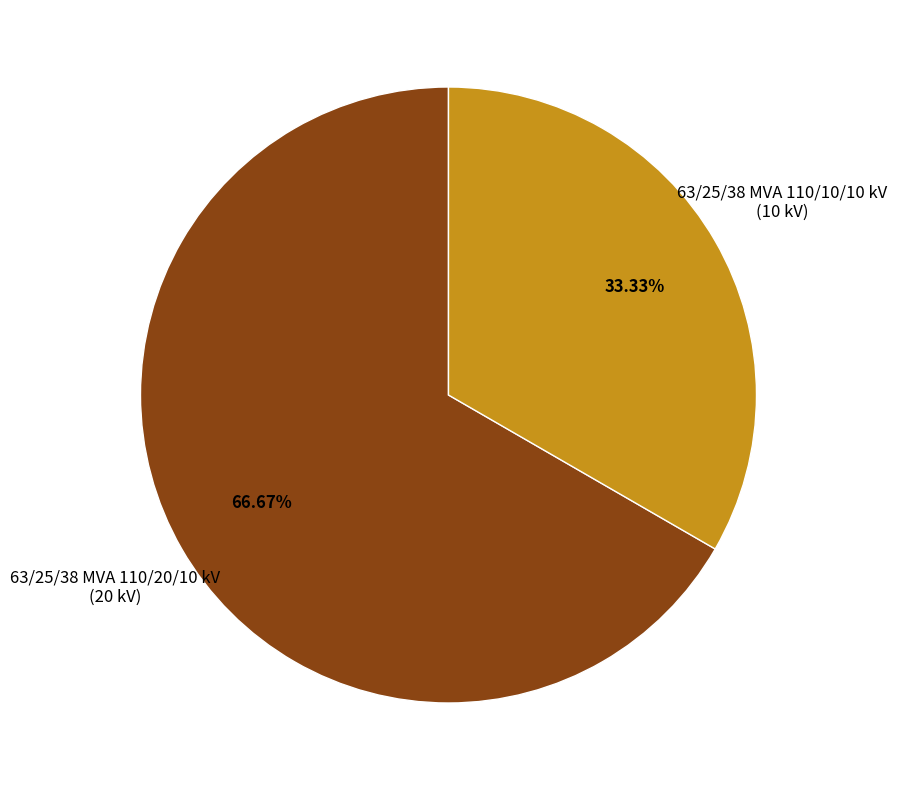

Is there a majority slice in this chart?

Yes